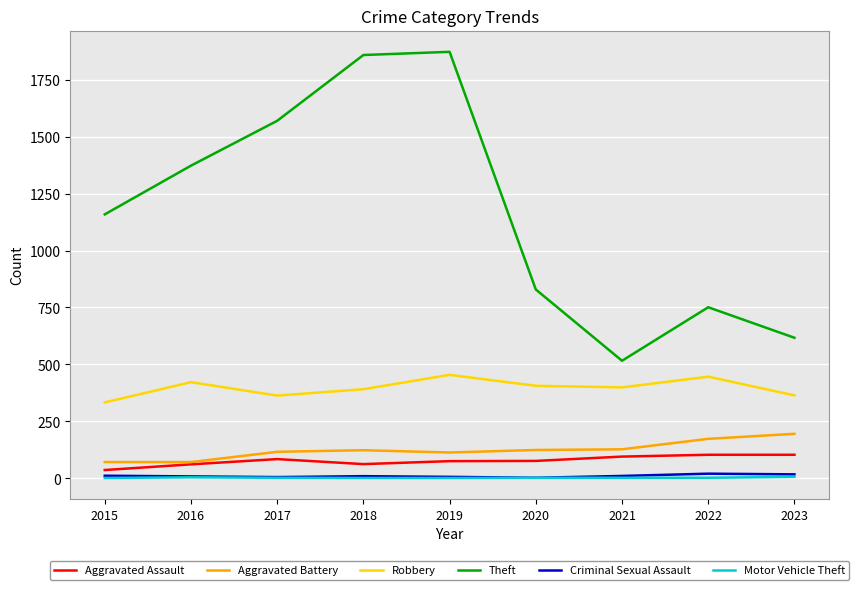

At which category does Robbery reach its first local peak?

2016